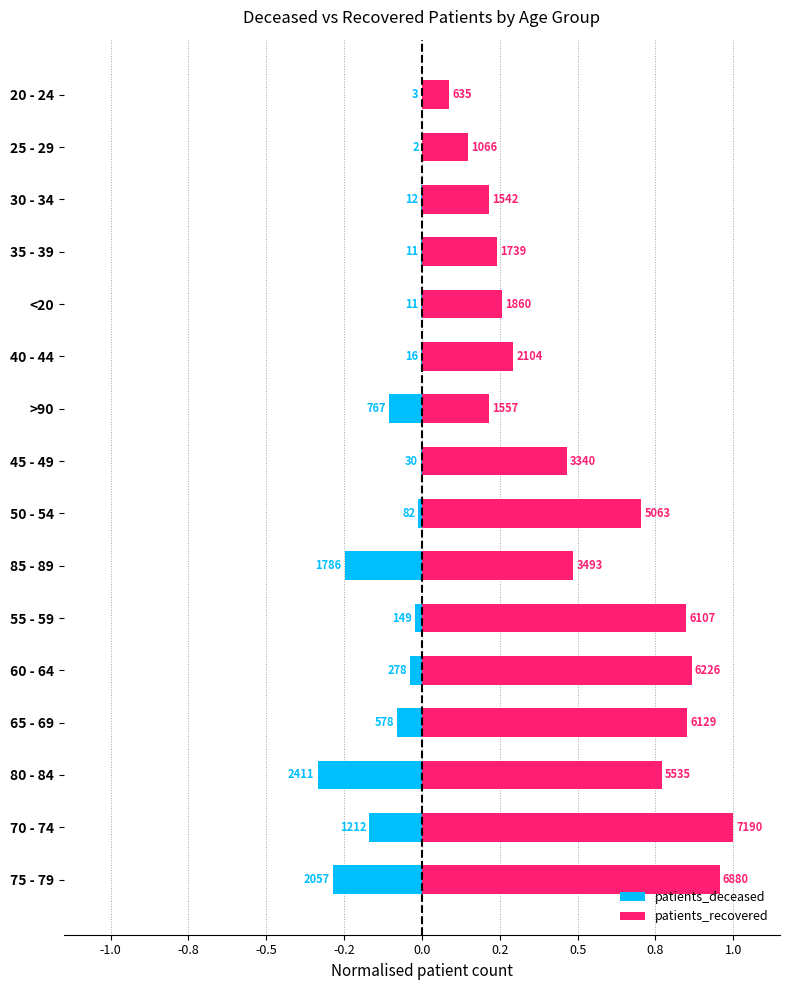

What is the difference between the maximum and minimum values in the patients_deceased series?

0.3